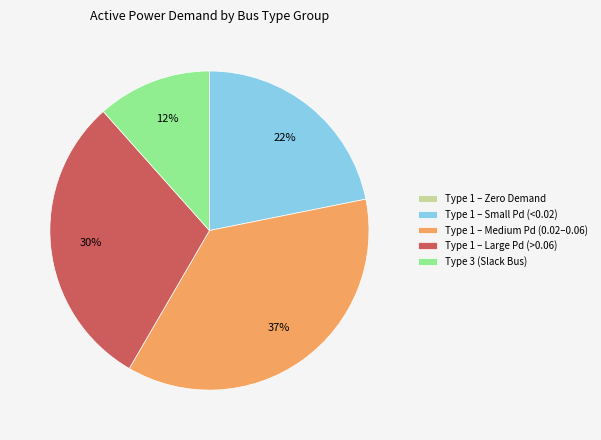

Is the sum of Type 3 (Slack Bus) and Type 1 – Small Pd (<0.02) greater than half?

No